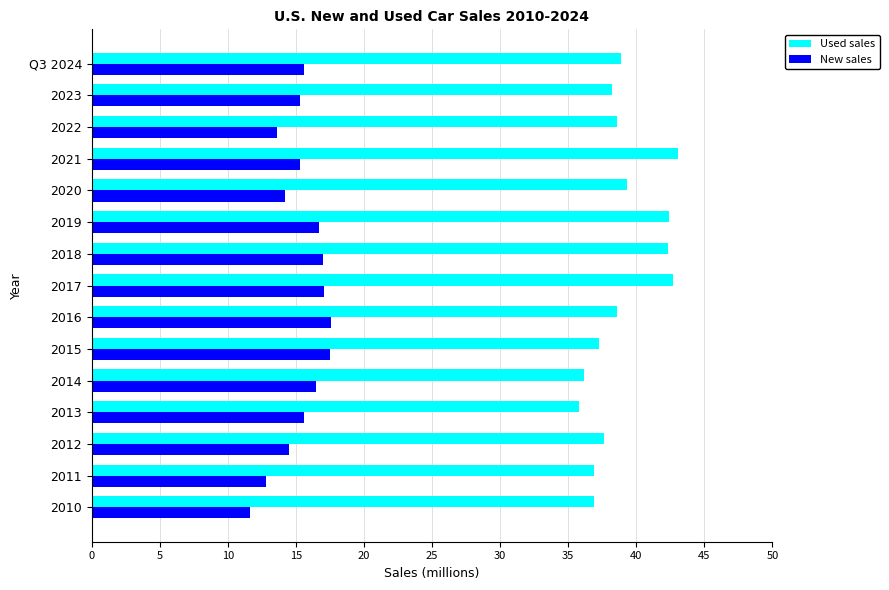

What is the total value across all series at Q3 2024?

54.5